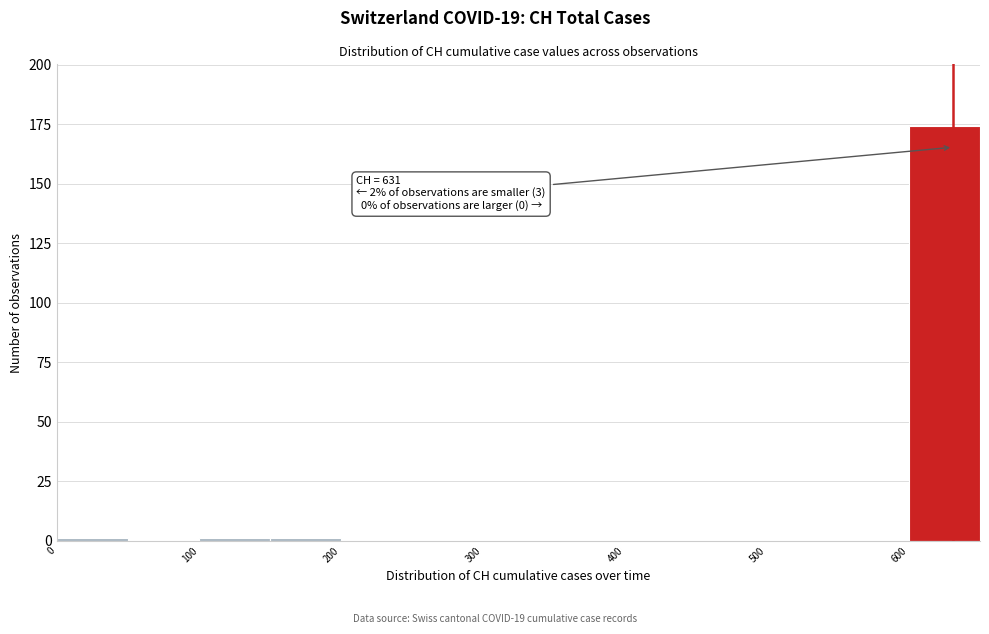

Over which range of the x-axis is the bar tallest?

600 to 650